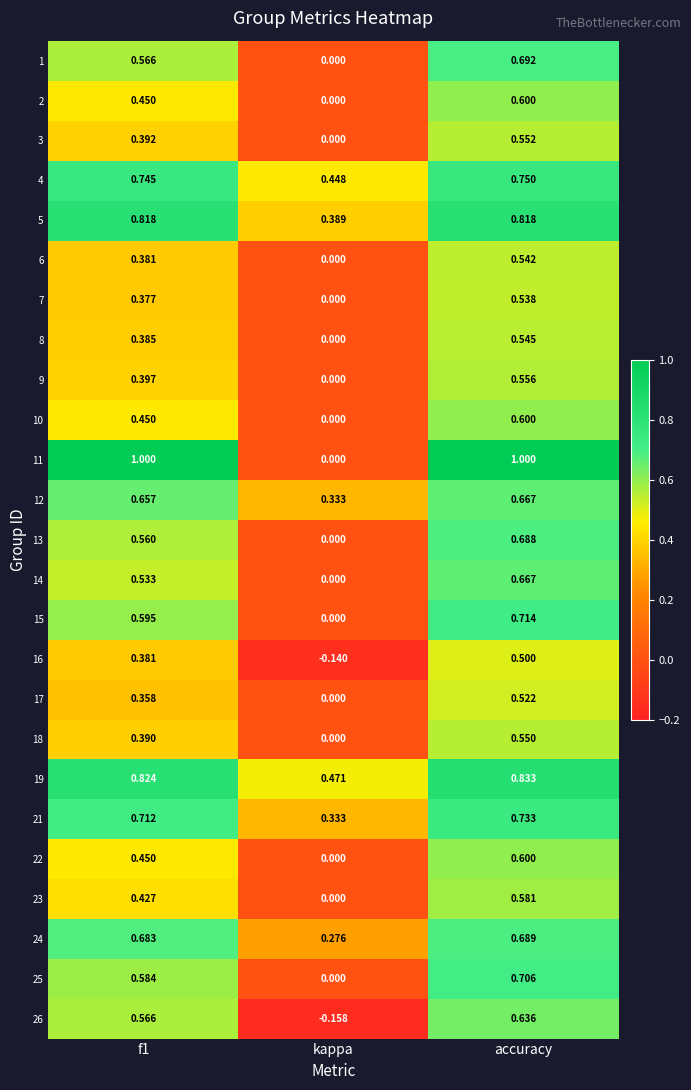

Where is 26 nearest to the value 0?

kappa